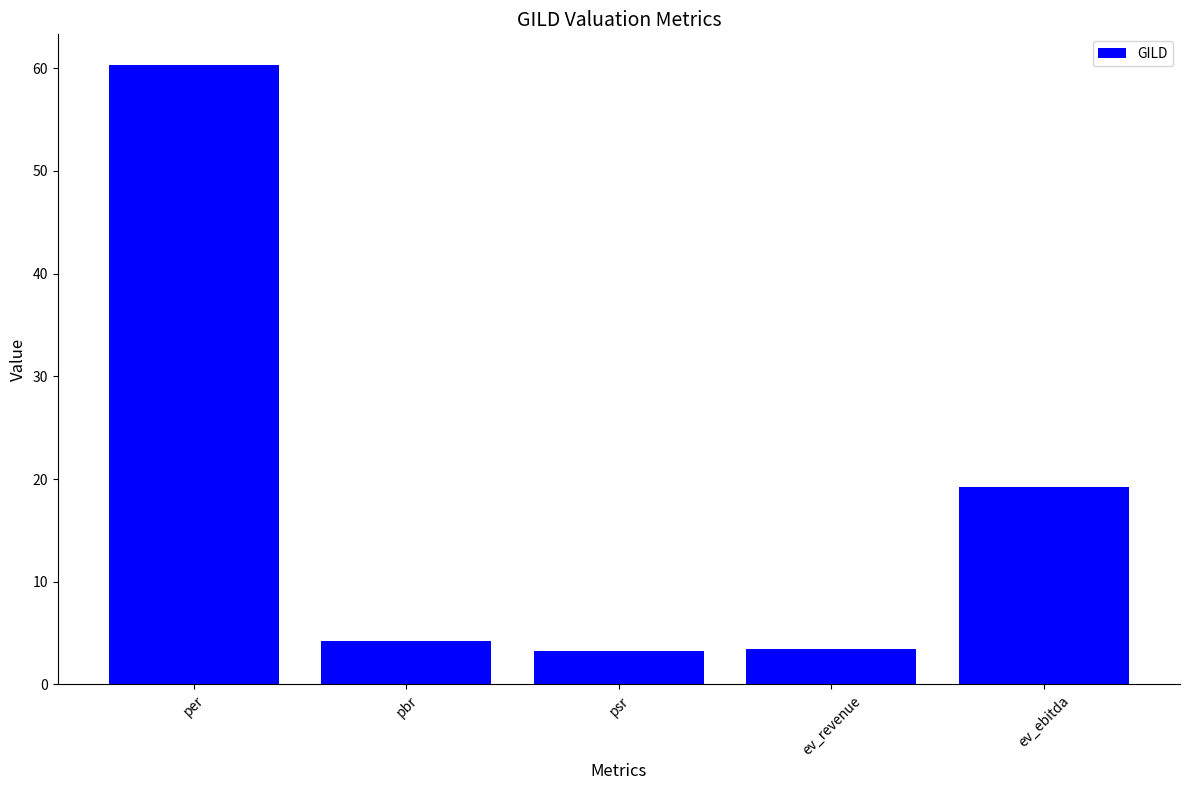

What is the label of the 3rd bar from the left?

psr